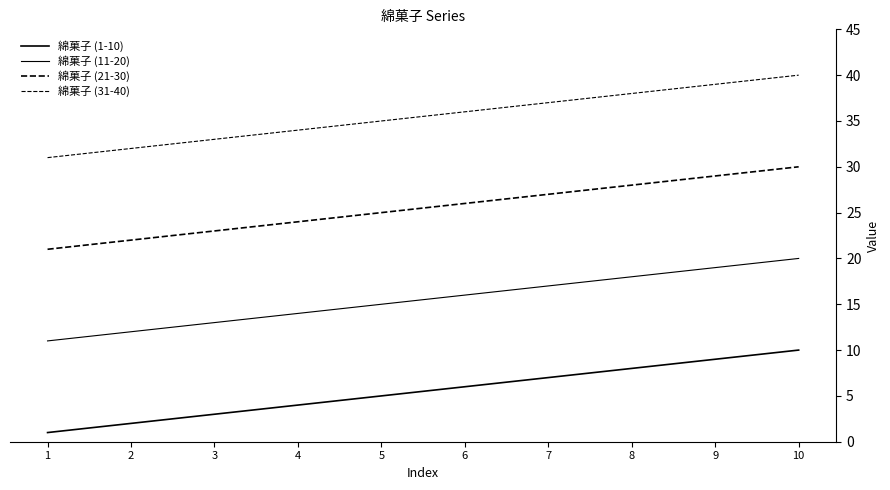

How many lines are shown in the chart?

4